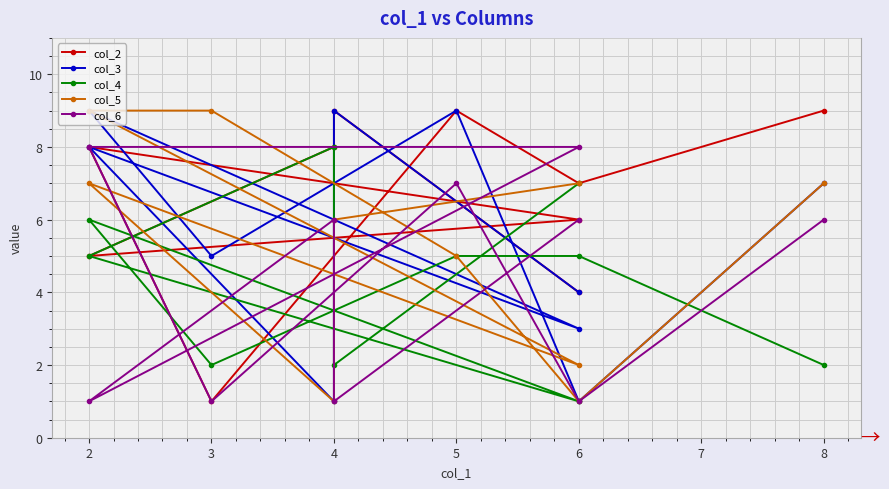

What are all the series names shown in the legend?

col_2, col_3, col_4, col_5, col_6